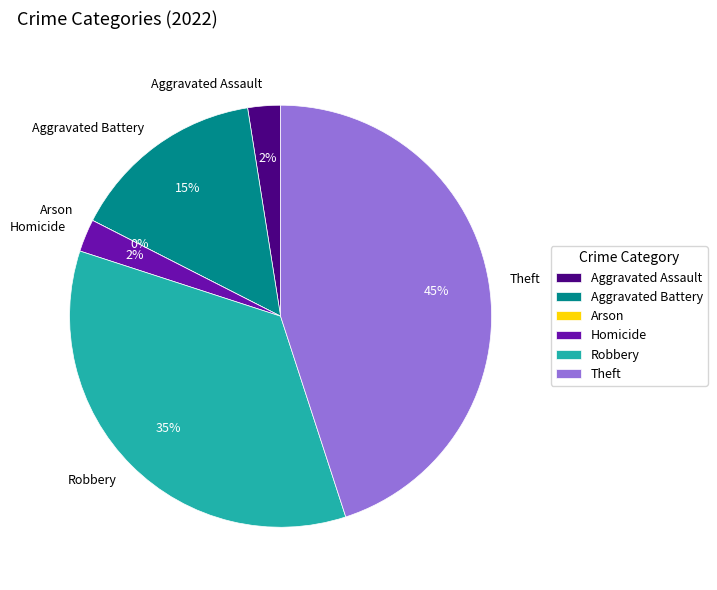

Which category has the smallest portion of the pie?

Arson